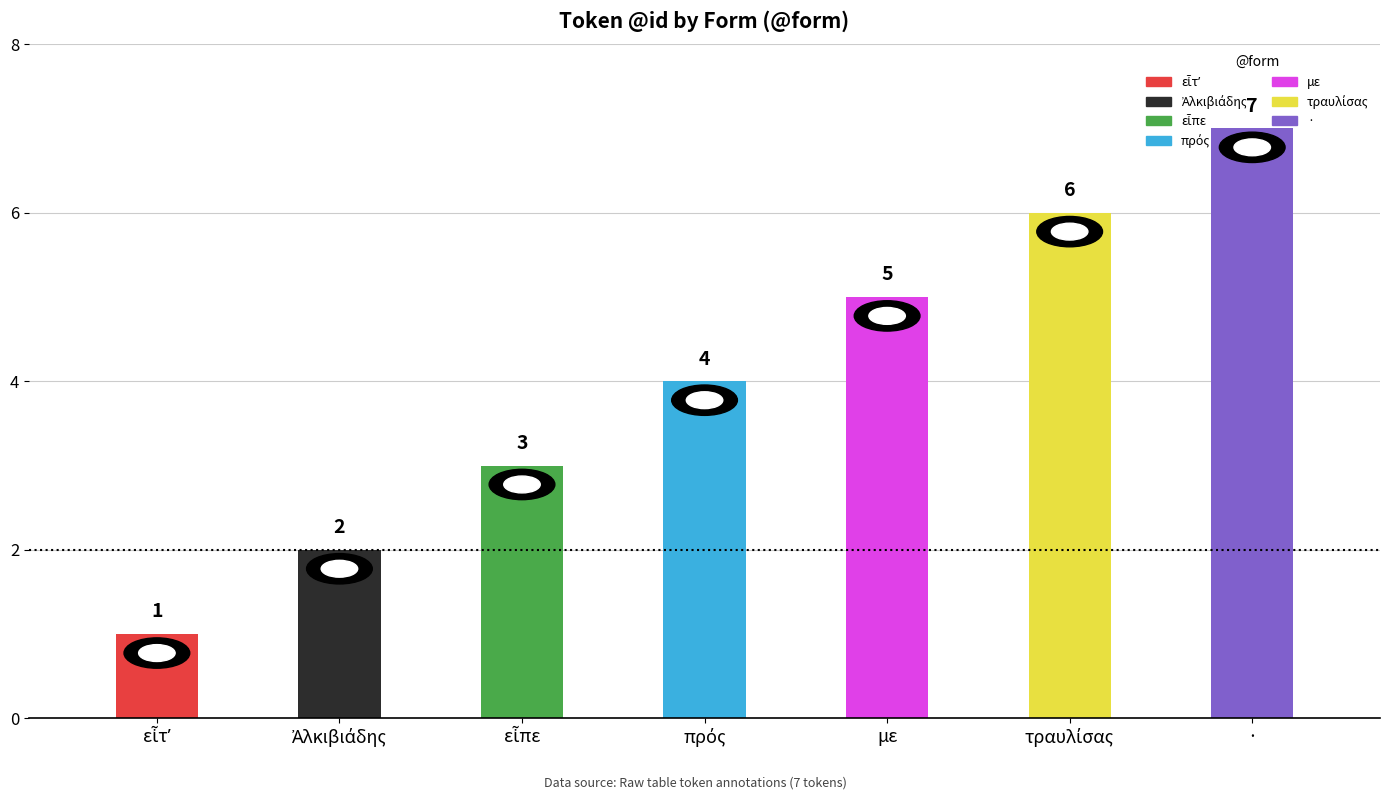

What is the difference between the values at εἶτʼ and με?

4